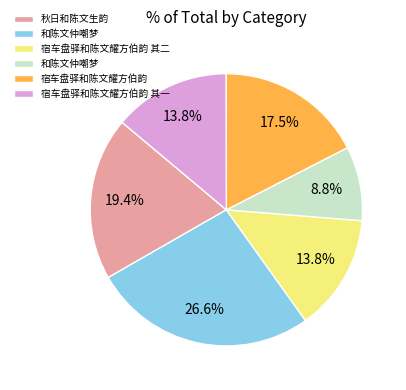

Is there a majority slice in this chart?

No